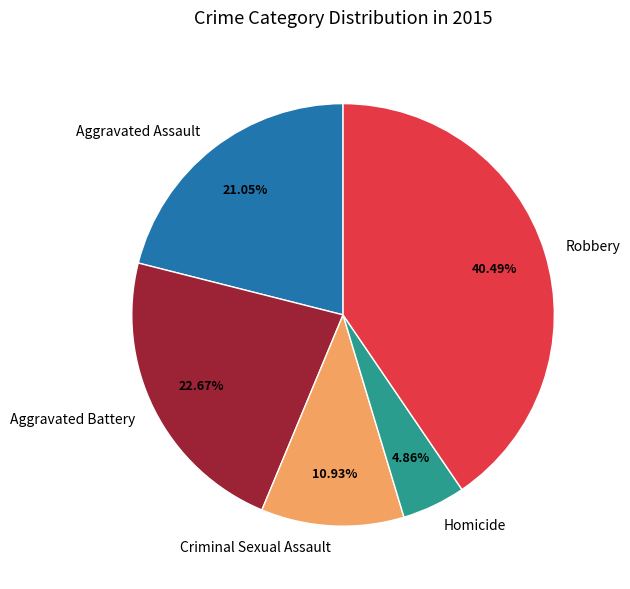

Is there any slice that represents more than half of the pie?

No